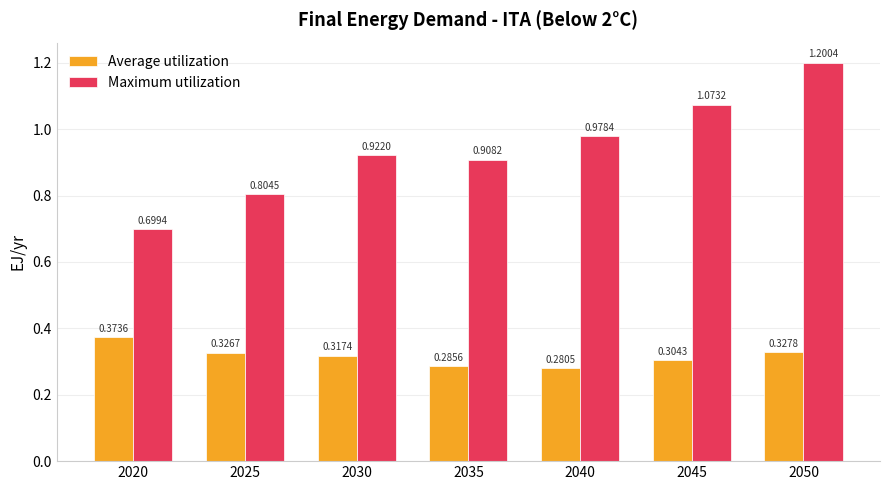

The value of Average utilization at 2020 is 0.2. True or false?

False